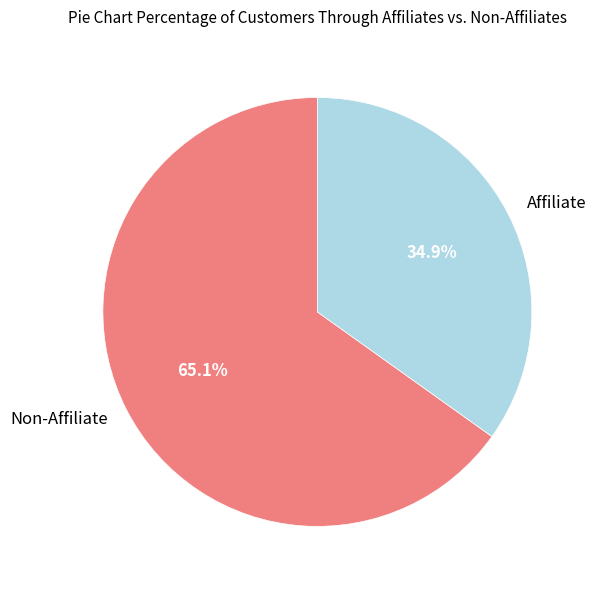

Count the number of slices in the pie.

2